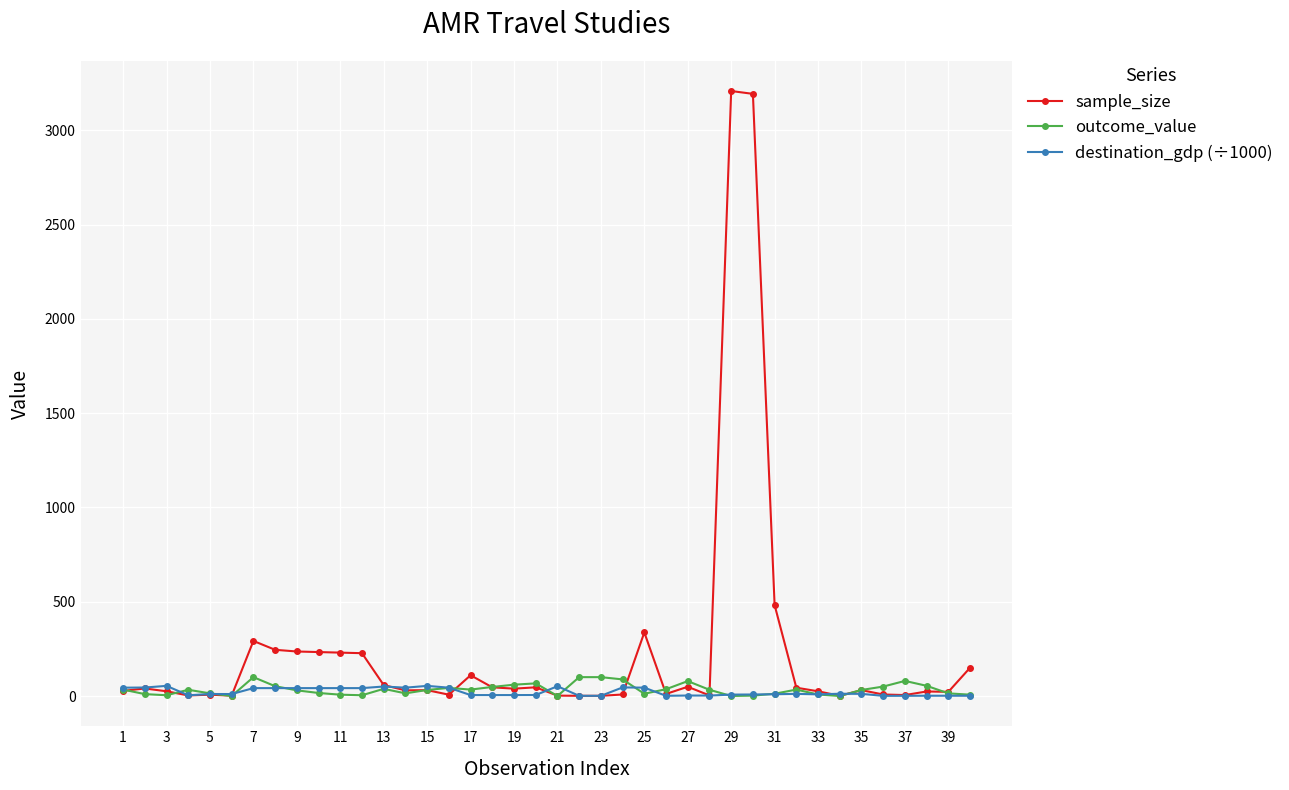

How many data points does each series have?

40